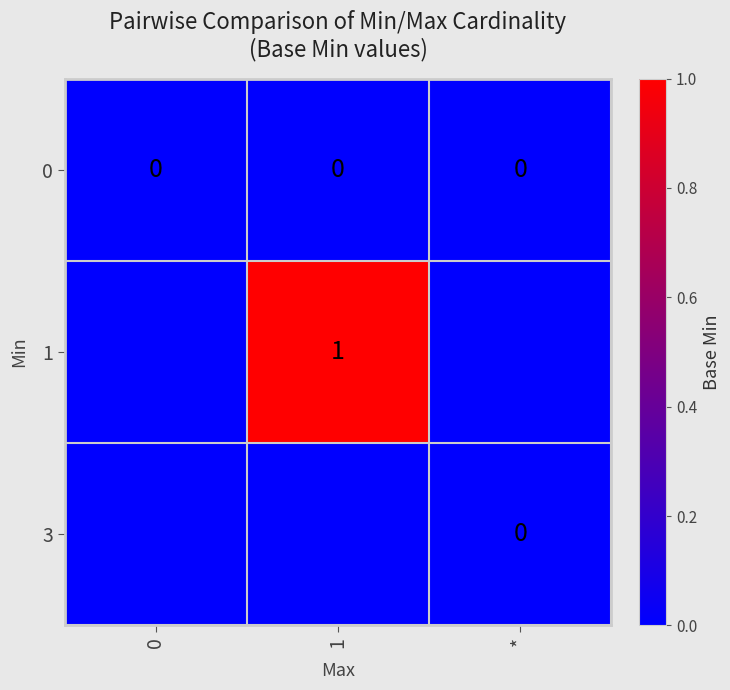

True or false: 1 has a value of 2 at 1.

False